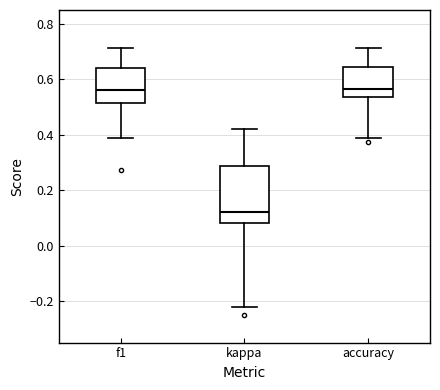

Comparing the boxes themselves (not the whiskers), which one is the tallest?

kappa